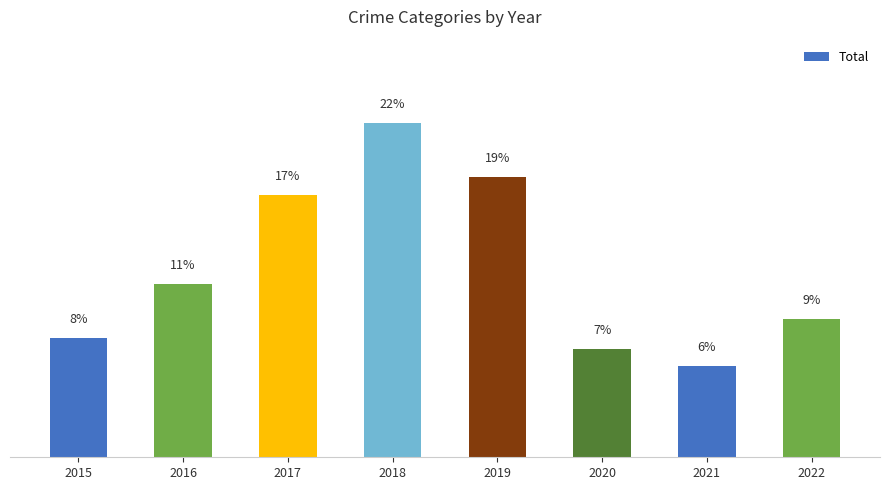

List the labels in order of value, largest first.

2018, 2019, 2017, 2016, 2022, 2015, 2020, 2021